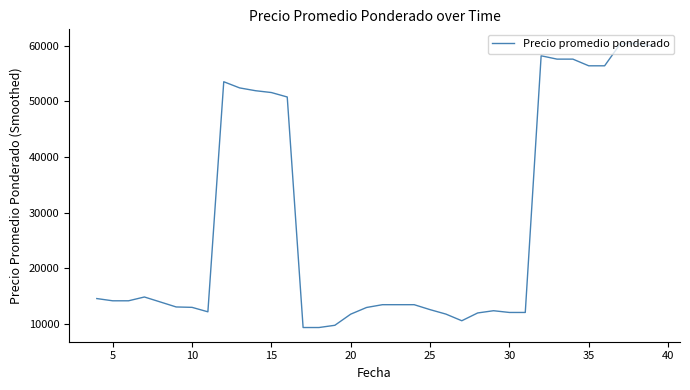

What is the difference between the maximum and minimum values?

51000.0